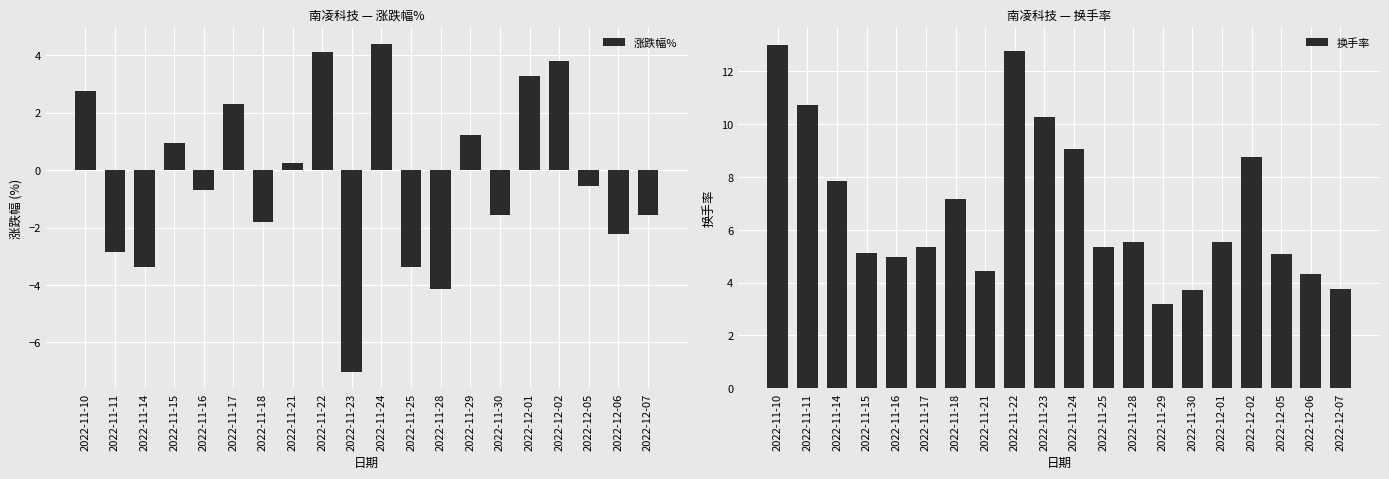

Where is 换手率 nearest to the value 8?

2022-11-14